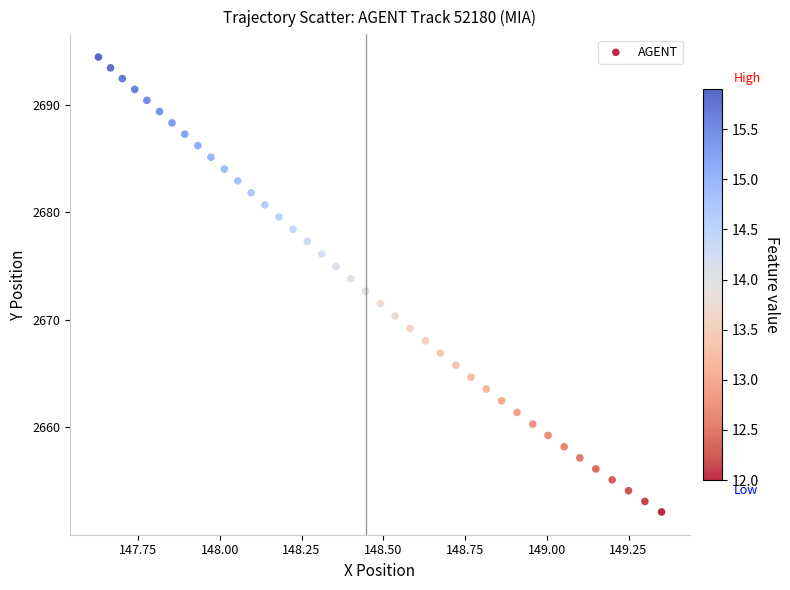

What is the range of Y values (max minus min)?

42.3